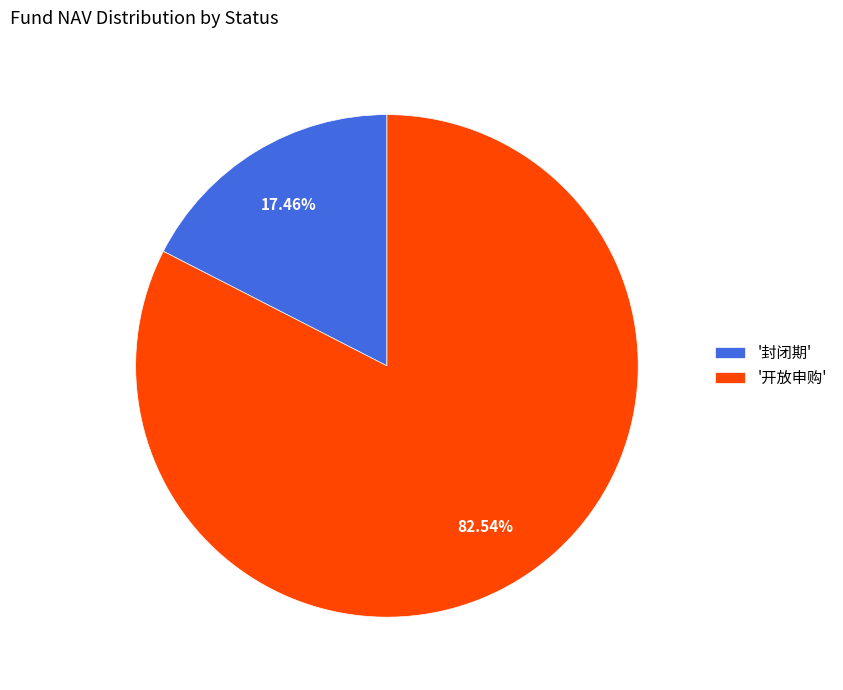

Rank the categories by value from lowest to highest.

'封闭期', '开放申购'